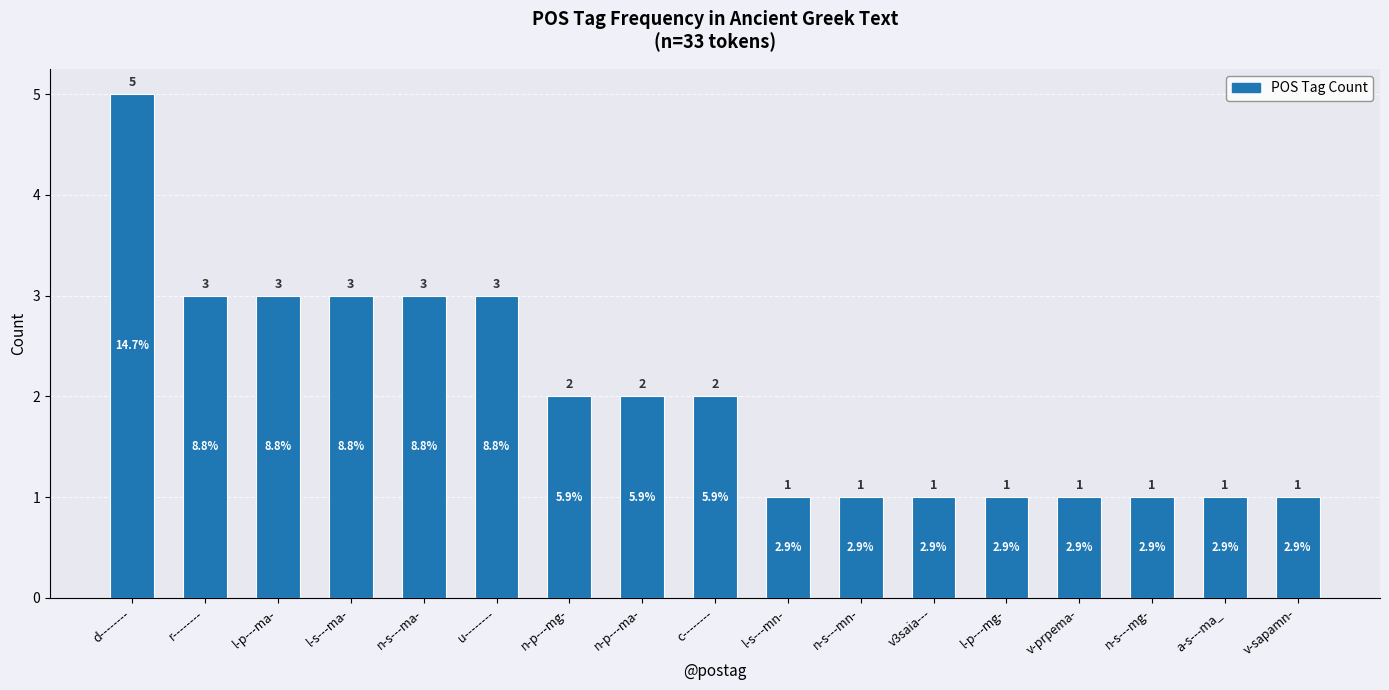

How many values are between 1 and 3?

16